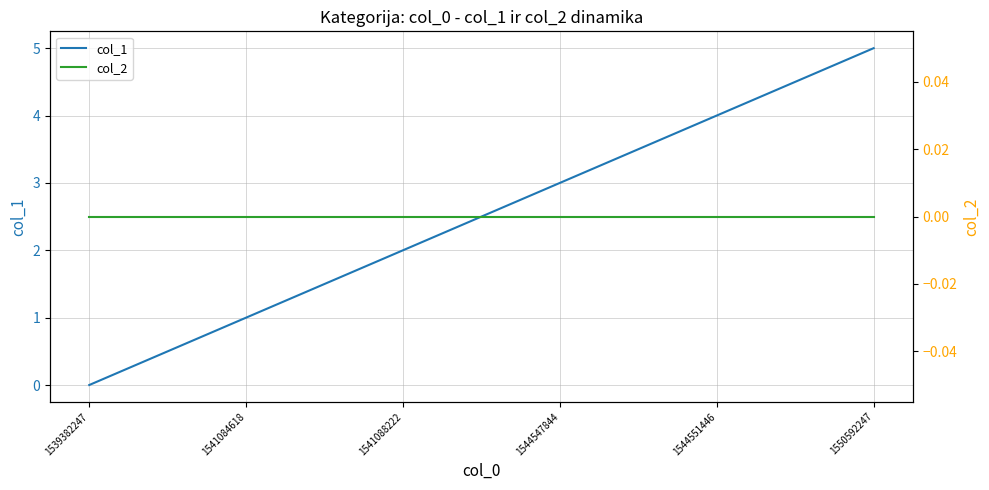

What are all the series names shown in the legend?

col_1, col_2